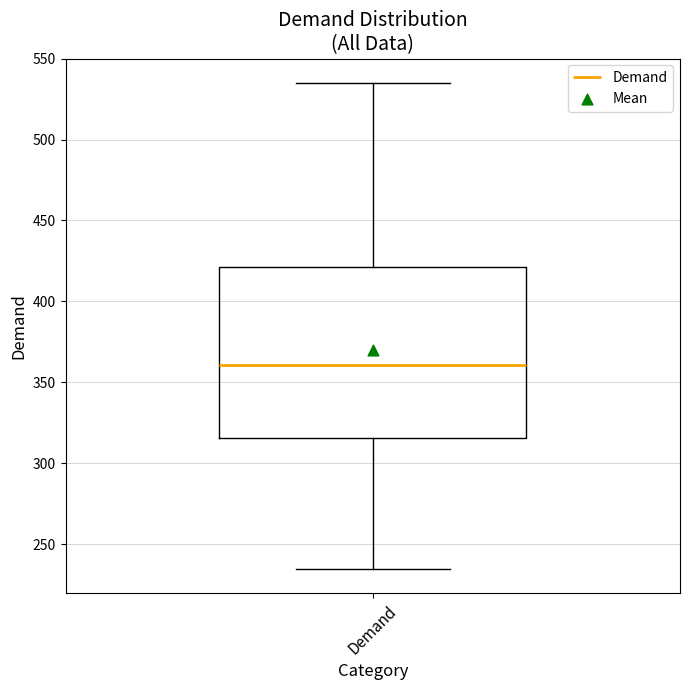

Read this box plot against the y-axis: the position of the median line, the range covered by the box, and the ends of both whiskers. The values are not printed on the chart, so give them approximately, as read against the axis.

median 360, box 315 to 420, whiskers 235 to 535